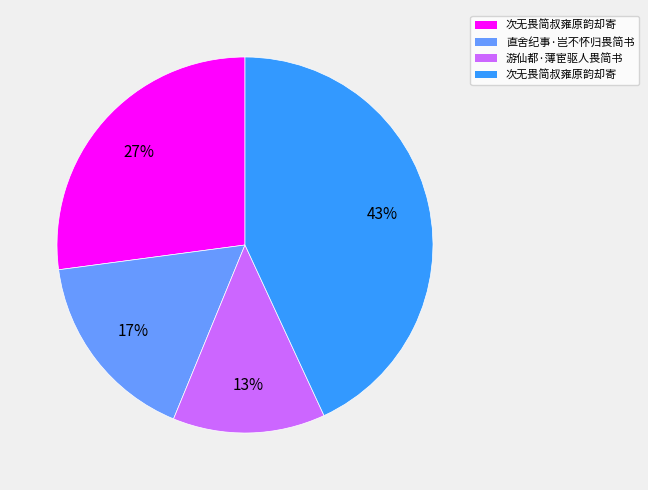

Count the number of slices in the pie.

4